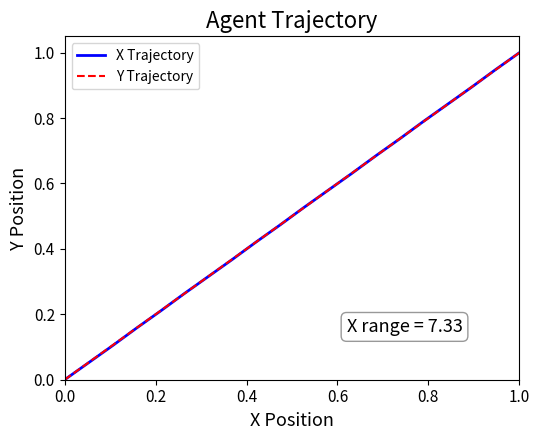

Reading left to right, transcribe all the data shown in this chart.

0.0	0.1	0.1	0.2	0.2	0.3	0.3	0.4	0.4	0.5	0.5	0.6	0.6	0.7	0.7	0.8	0.8	0.9	0.9	1.0